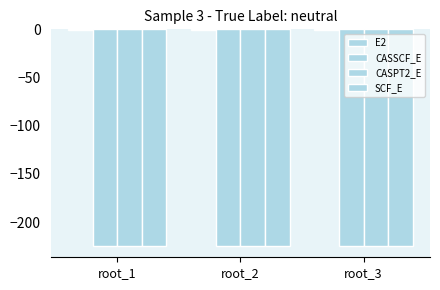

What is the average value of the SCF_E series?

-224.5